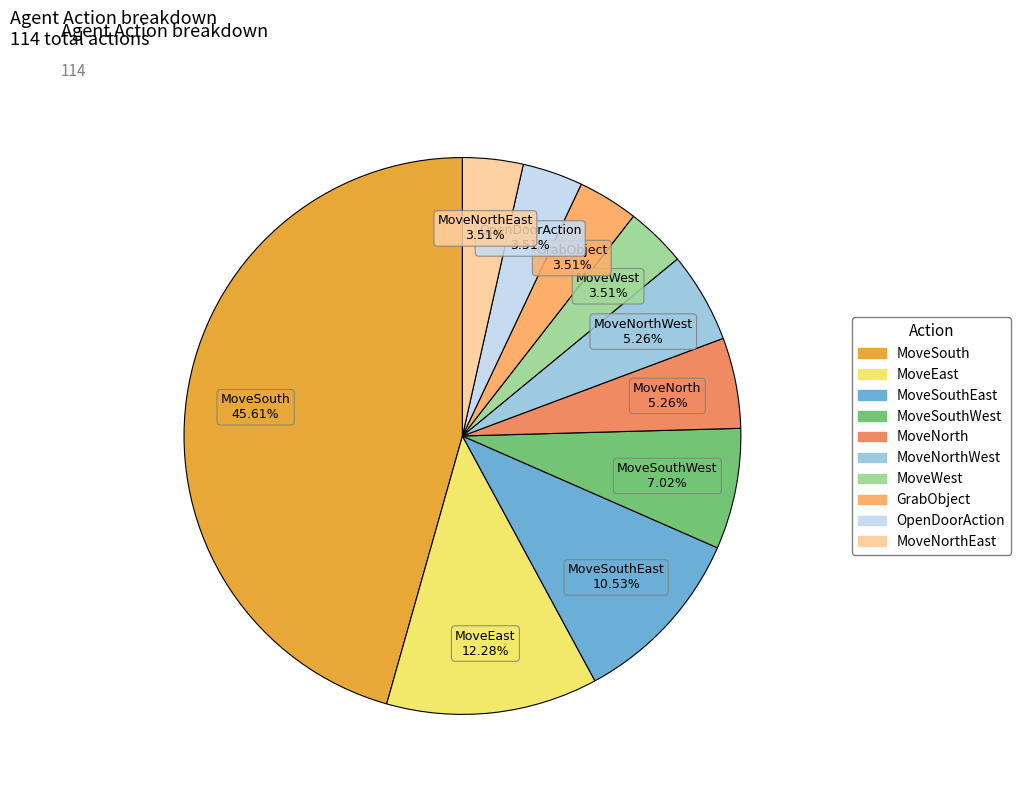

Is MoveSouth the majority of the pie?

No